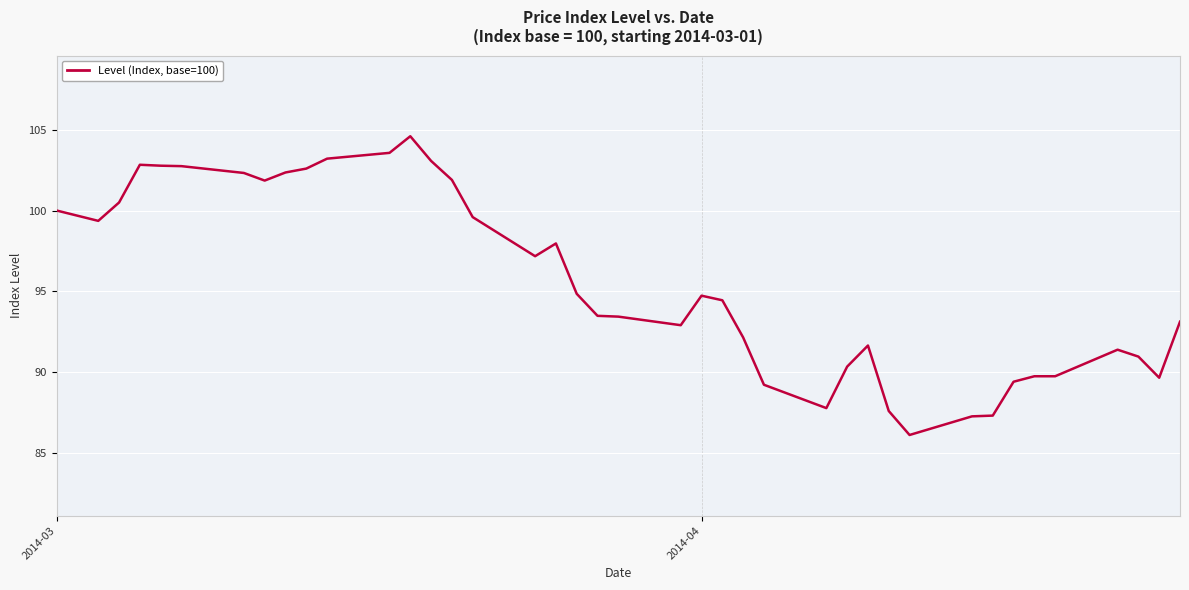

What is the difference between the maximum and minimum values?

18.5